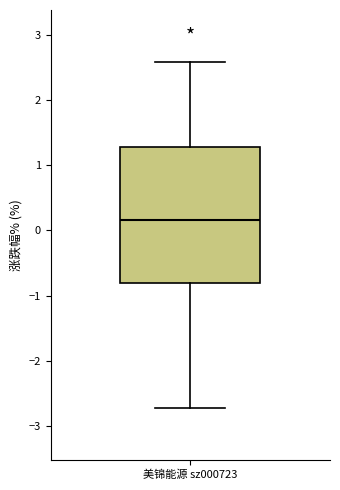

Read this box plot against the y-axis: the position of the median line, the range covered by the box, and the ends of both whiskers. The values are not printed on the chart, so give them approximately, as read against the axis.

median 0.2, box -0.8 to 1.3, whiskers -2.7 to 2.6